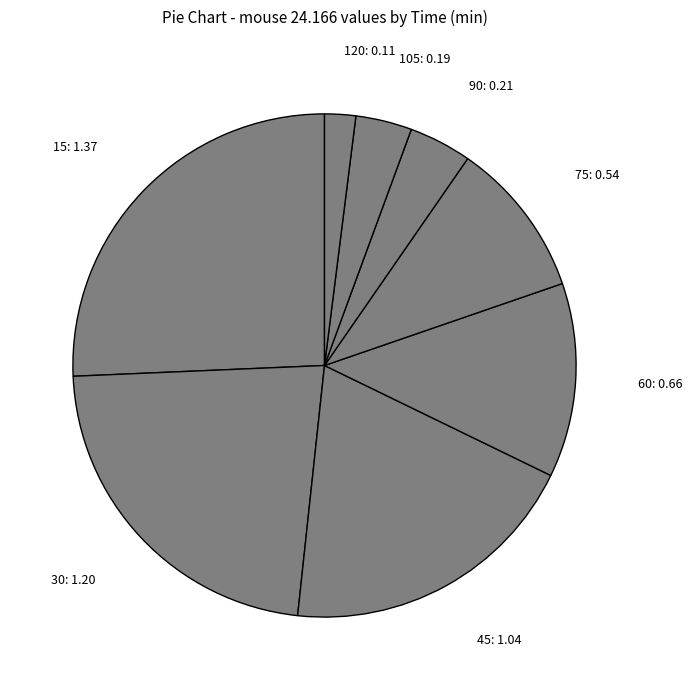

Approximately how many times larger is the value at 60: 0.66 compared to 15: 1.37?

0.5